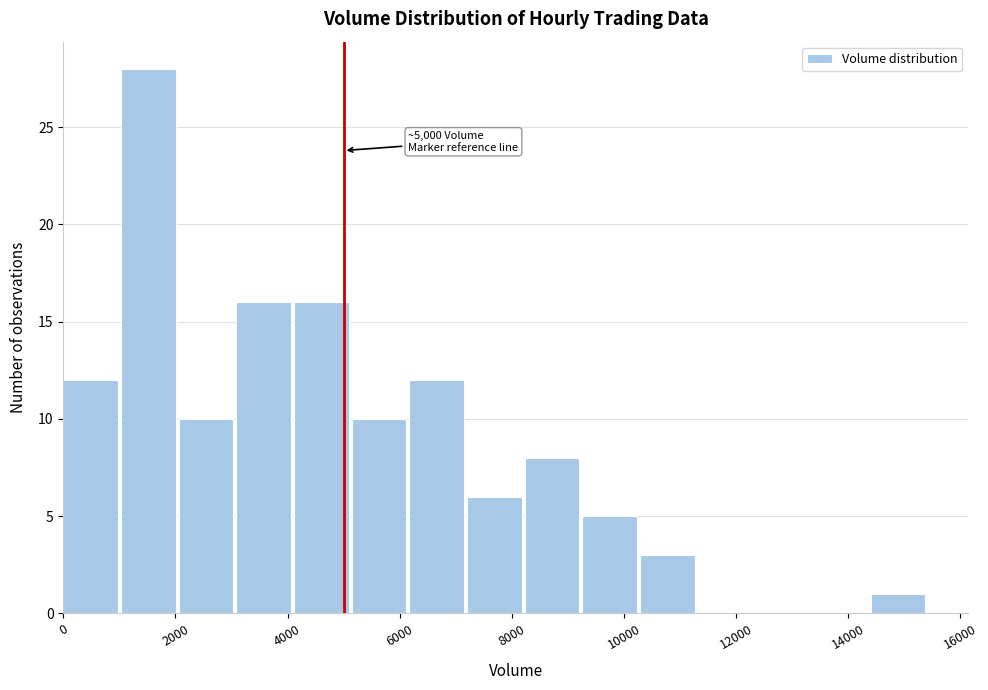

Over which range of the x-axis is the bar tallest?

1000 to 2000